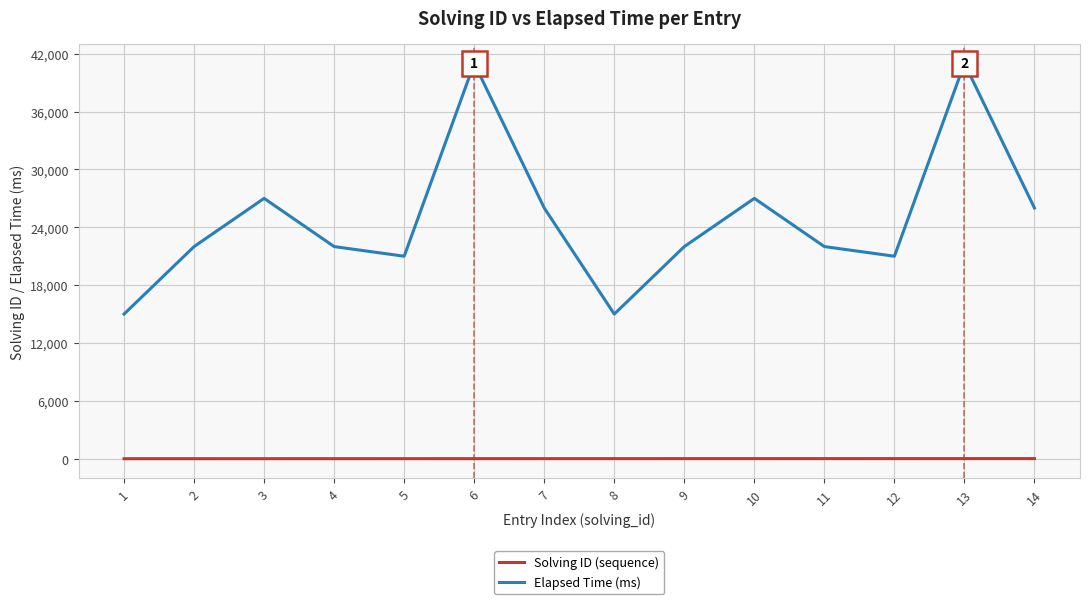

In Elapsed Time (ms), how many points are higher than both neighbors (excluding endpoints)?

4